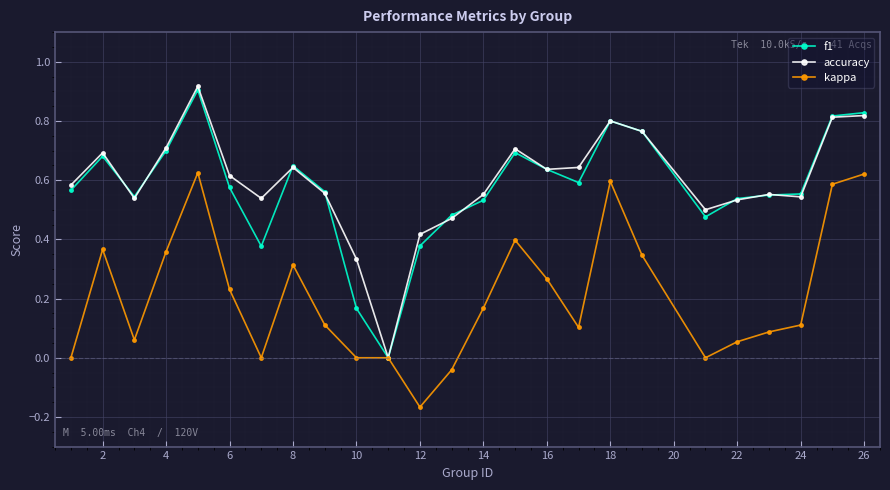

True or false: f1 has more than 2 interior local peaks.

True